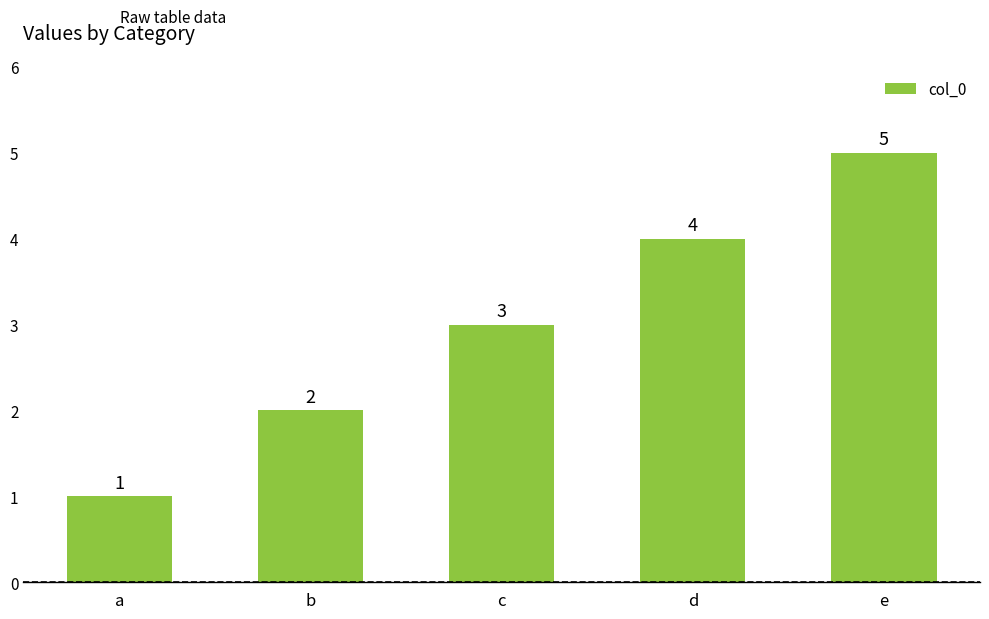

List the labels in order of value, largest first.

e, d, c, b, a